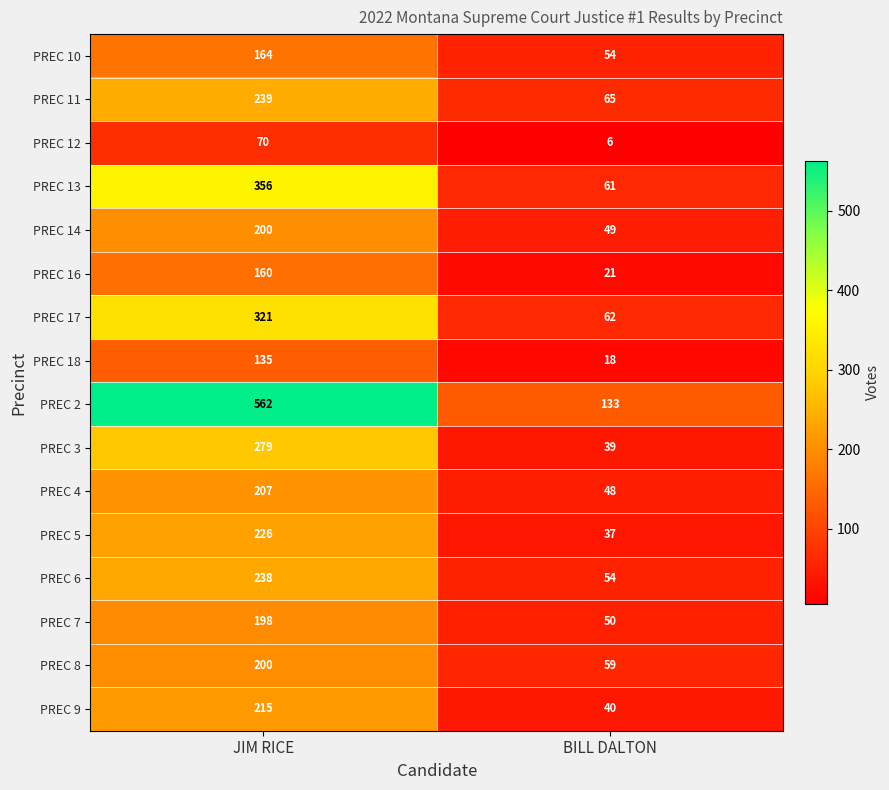

What value does the PREC 8 series have at JIM RICE?

200